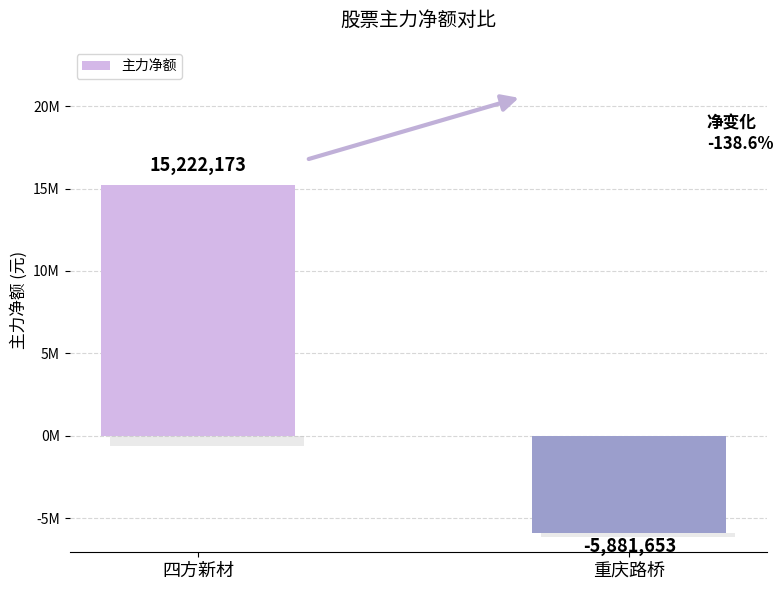

What is the approximate value at 四方新材, to the nearest 100?

15222200